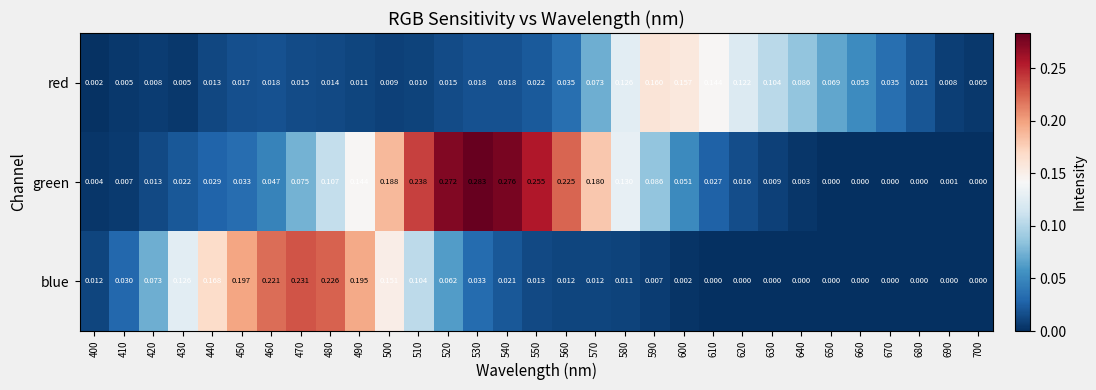

Rank the series by their maximum value, from highest to lowest.

green, blue, red